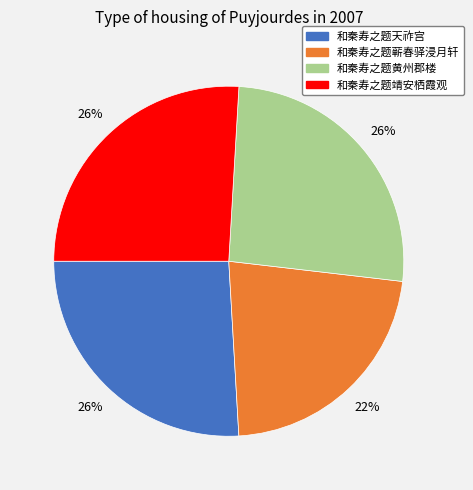

To the nearest percent, what is the difference between the largest and smallest slice percentages?

4%